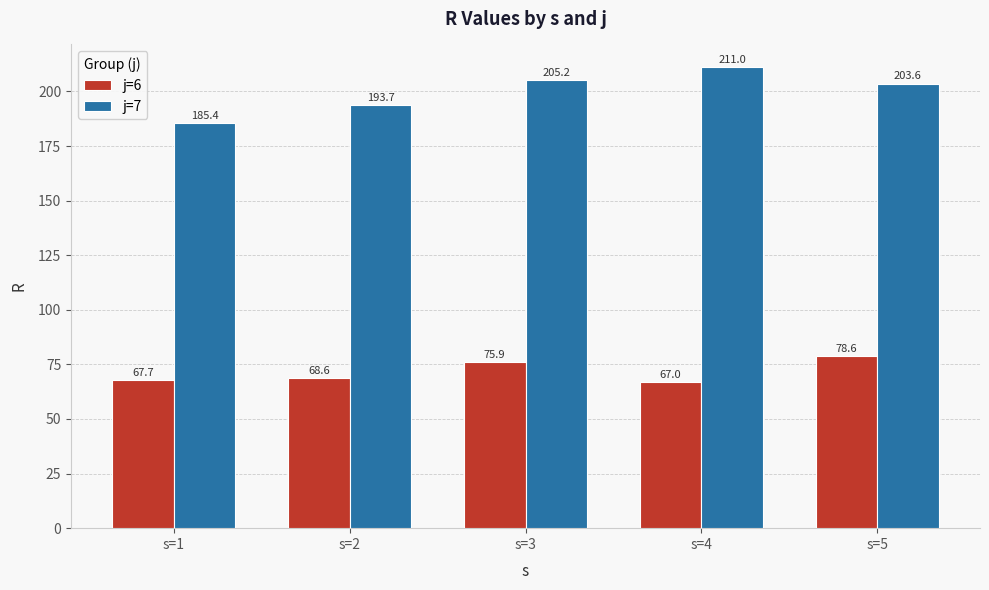

Does the chart contain stacked bars?

No